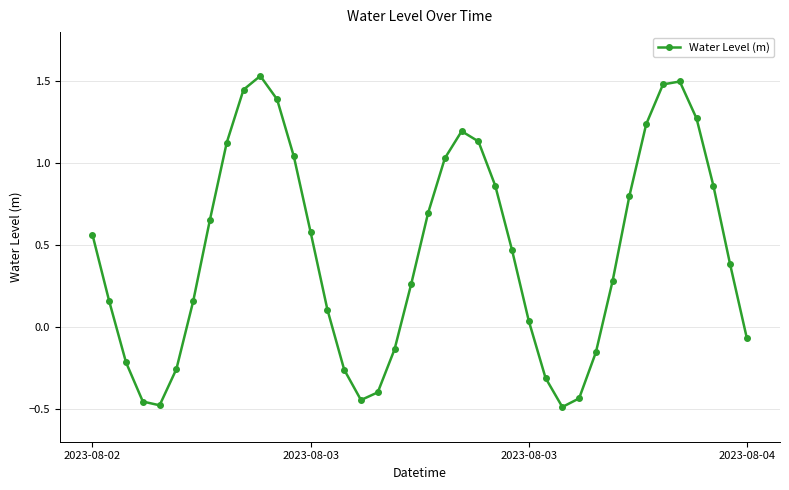

True or false: the data has more than 2 interior local peaks.

True